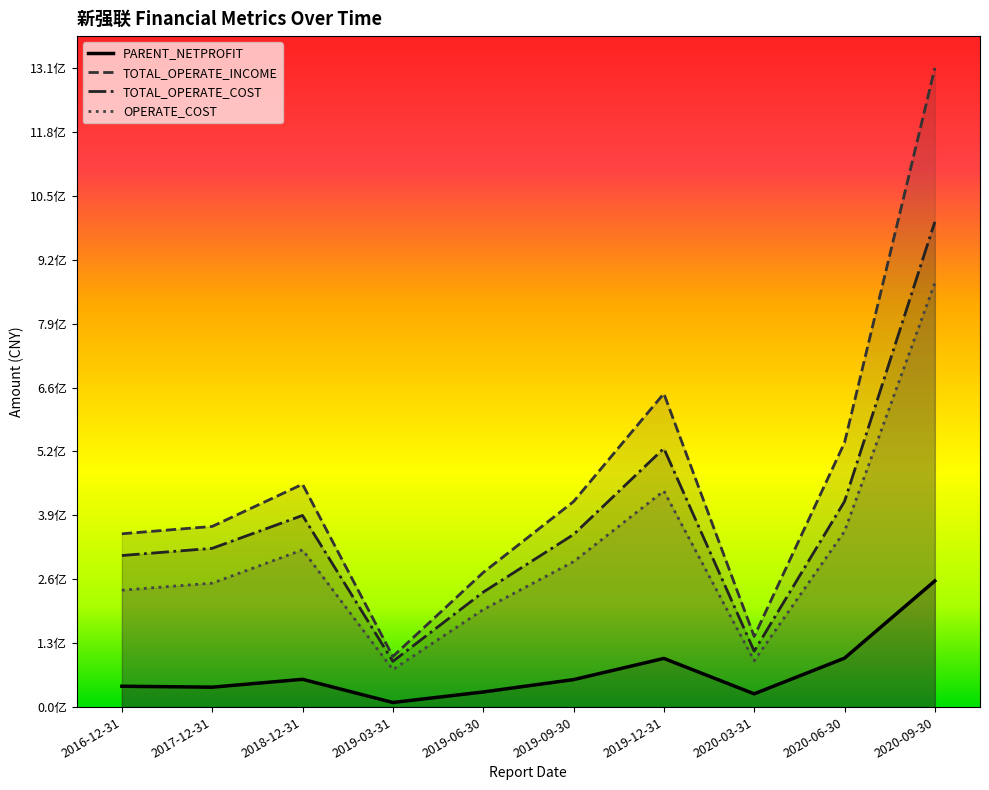

List the labels in order of TOTAL_OPERATE_INCOME value, smallest first.

2019-03-31, 2020-03-31, 2019-06-30, 2016-12-31, 2017-12-31, 2019-09-30, 2018-12-31, 2020-06-30, 2019-12-31, 2020-09-30